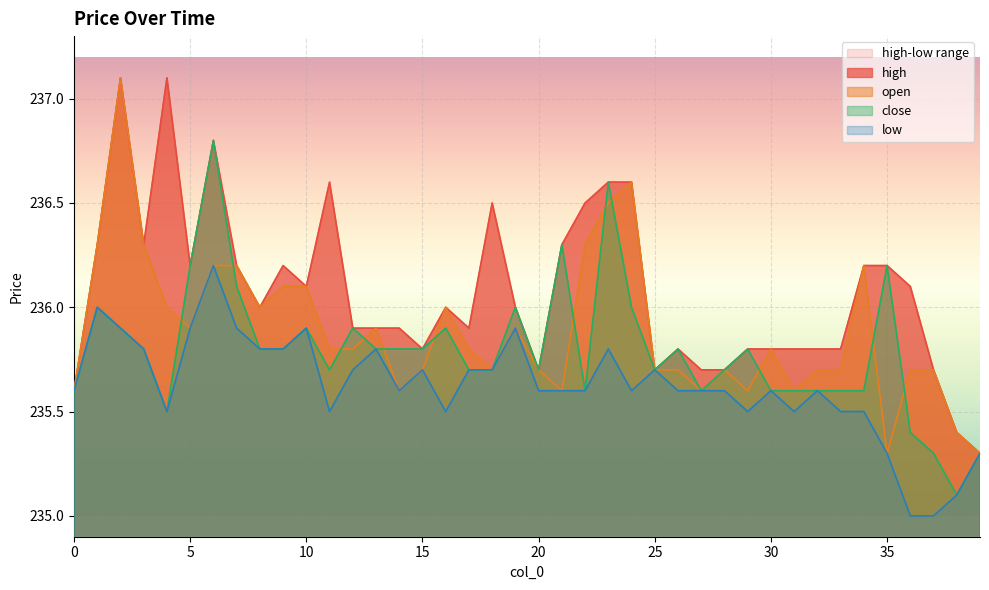

At which label is open closest to 236?

4